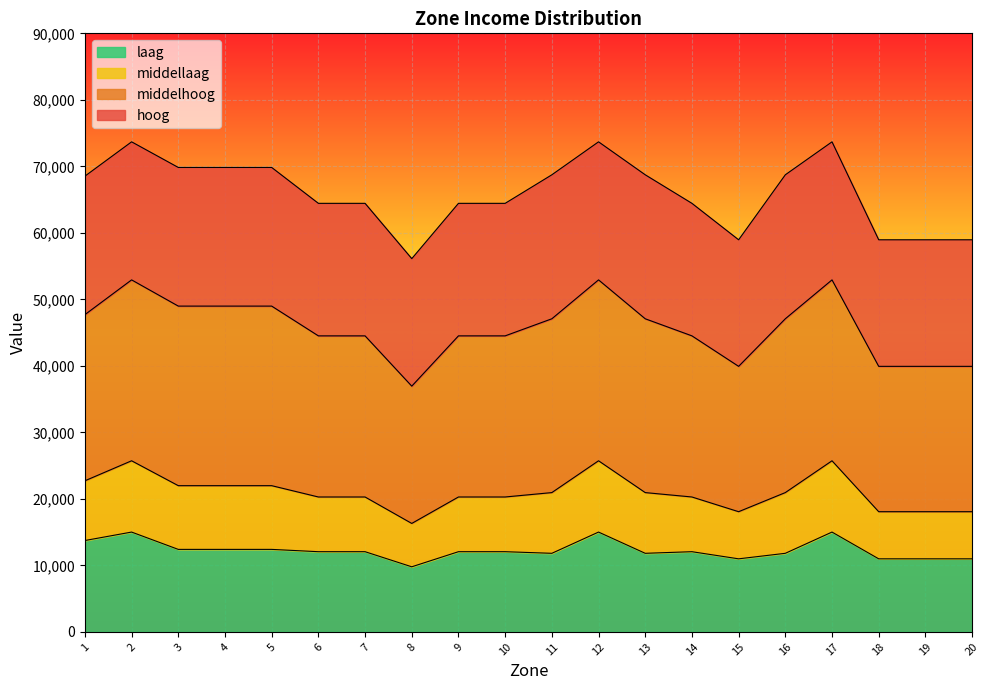

What is the highest value of the laag series?

15010.6